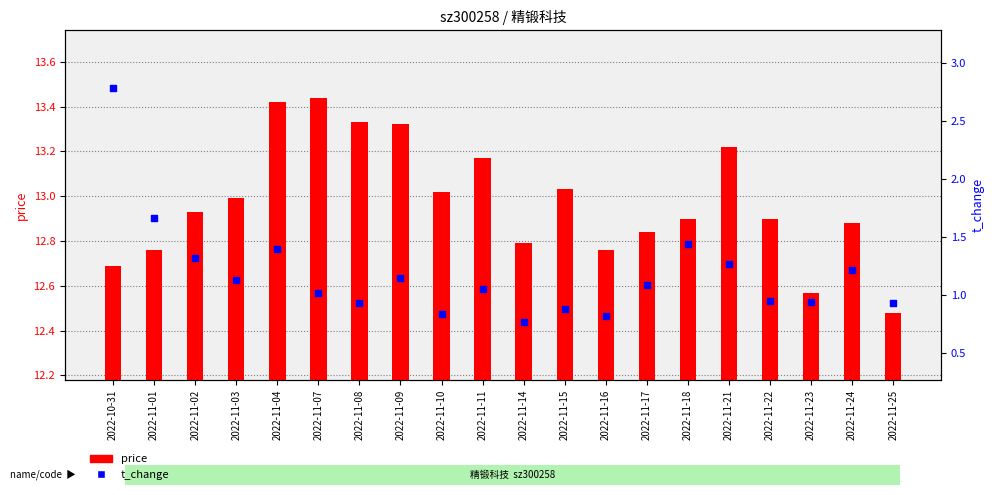

Which series contains the lowest Y value?

t_change